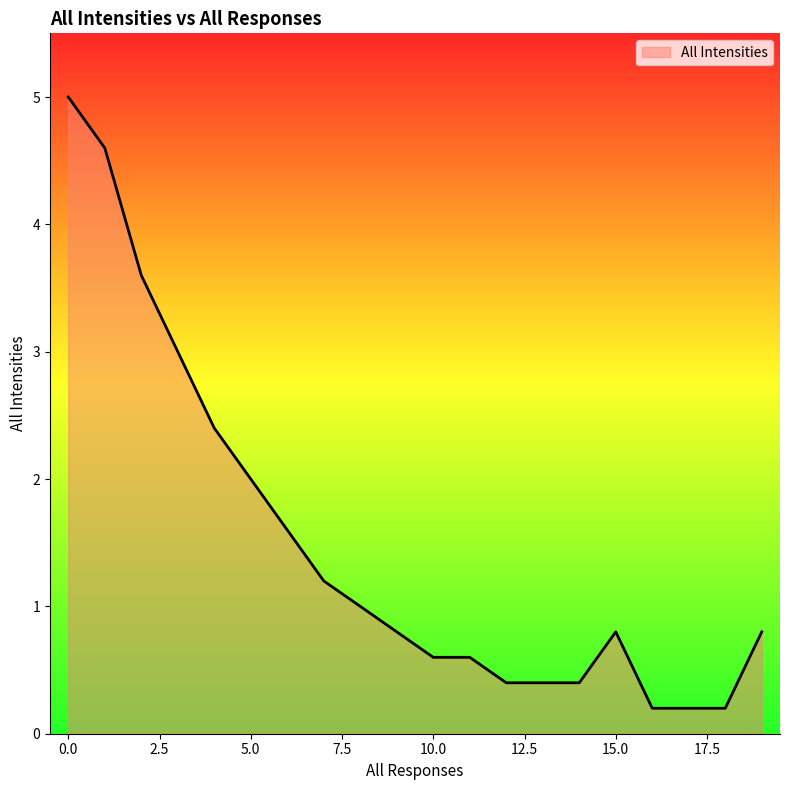

What is the difference between the maximum and minimum values?

4.8